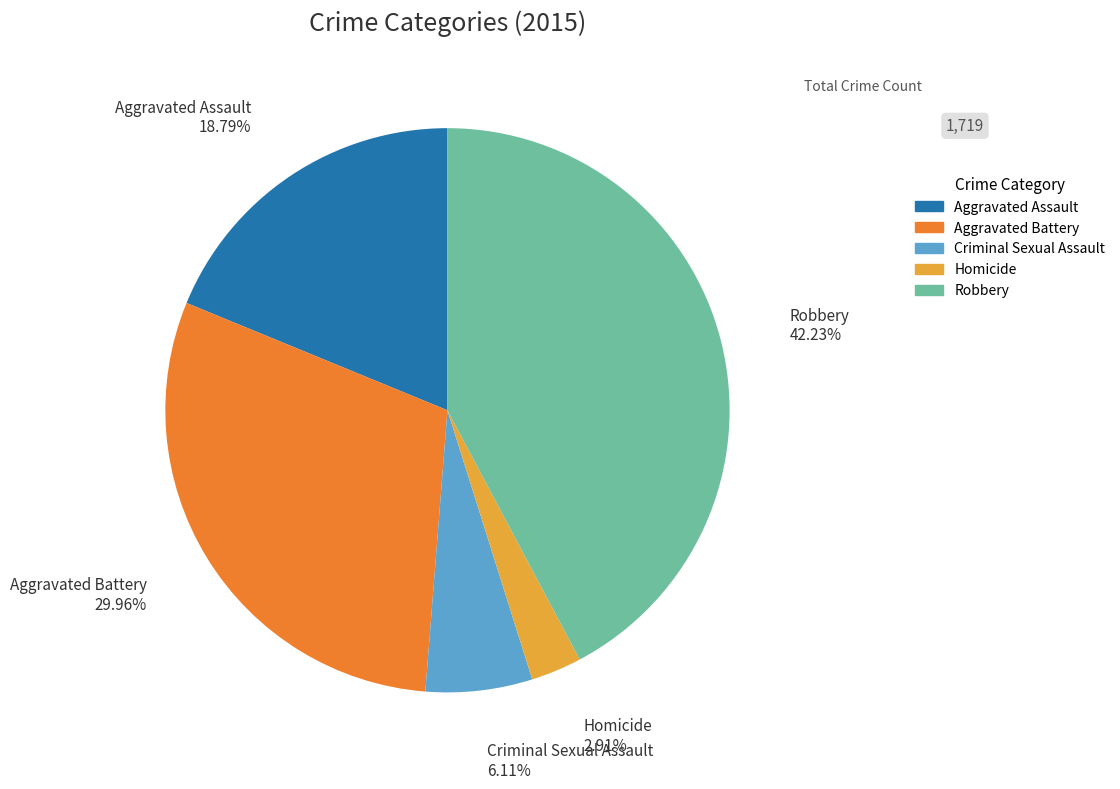

How many segments does this pie chart have?

5